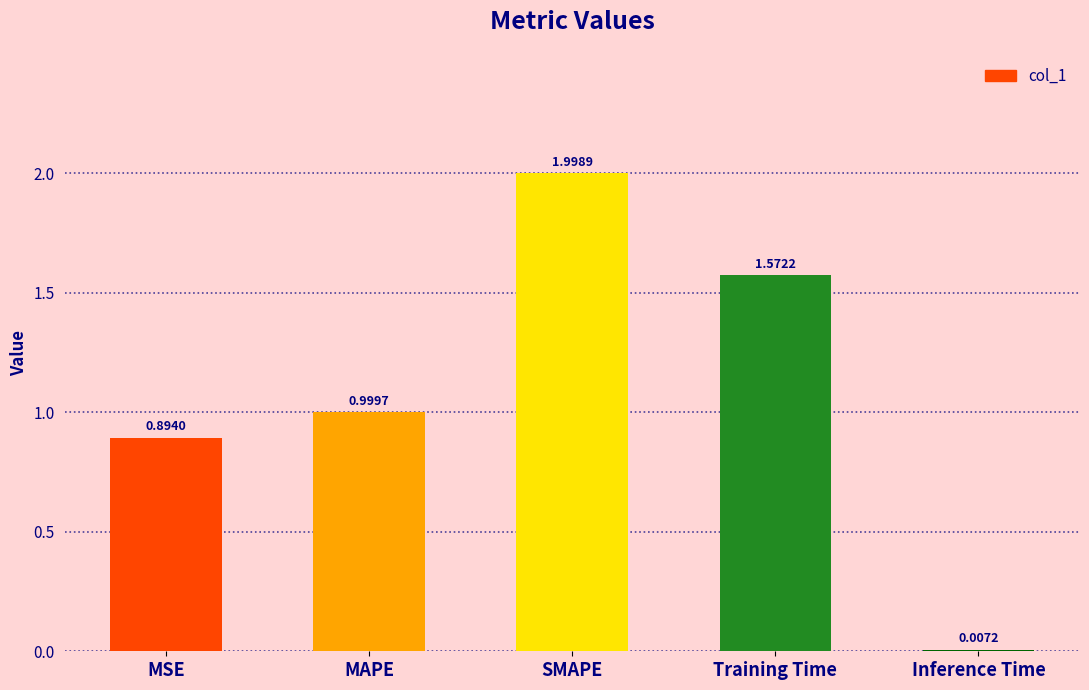

What is the sum of the values at MAPE and MSE?

1.9